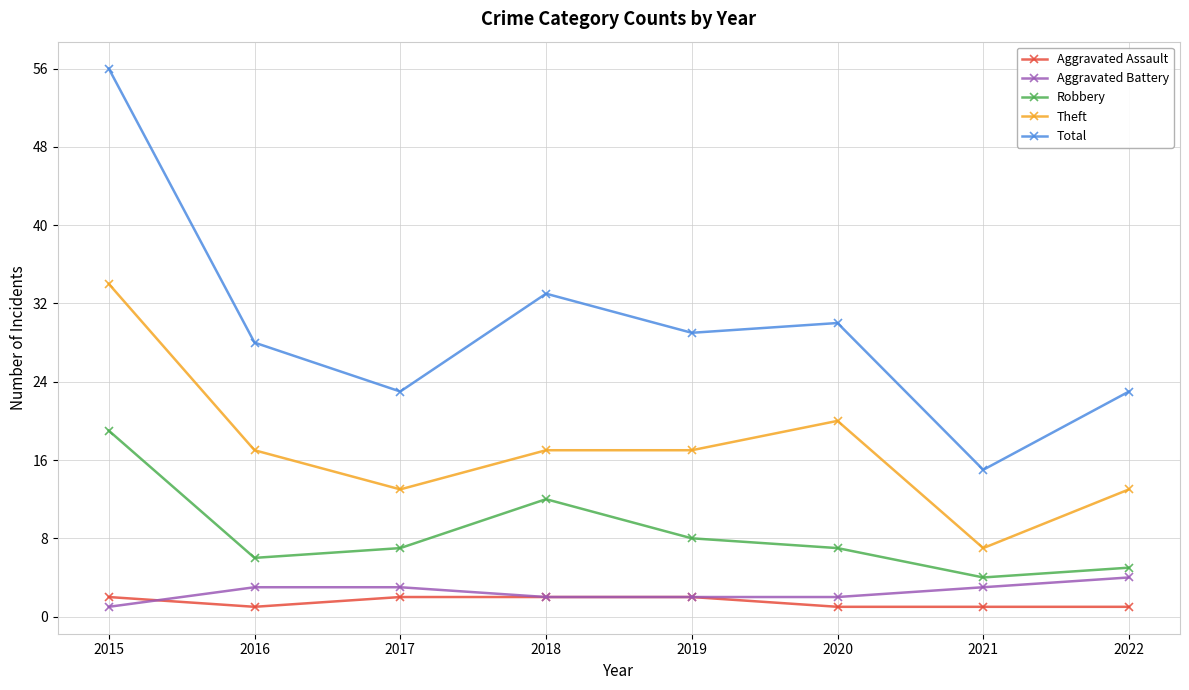

True or false: Total and Robbery intersect in this chart.

False